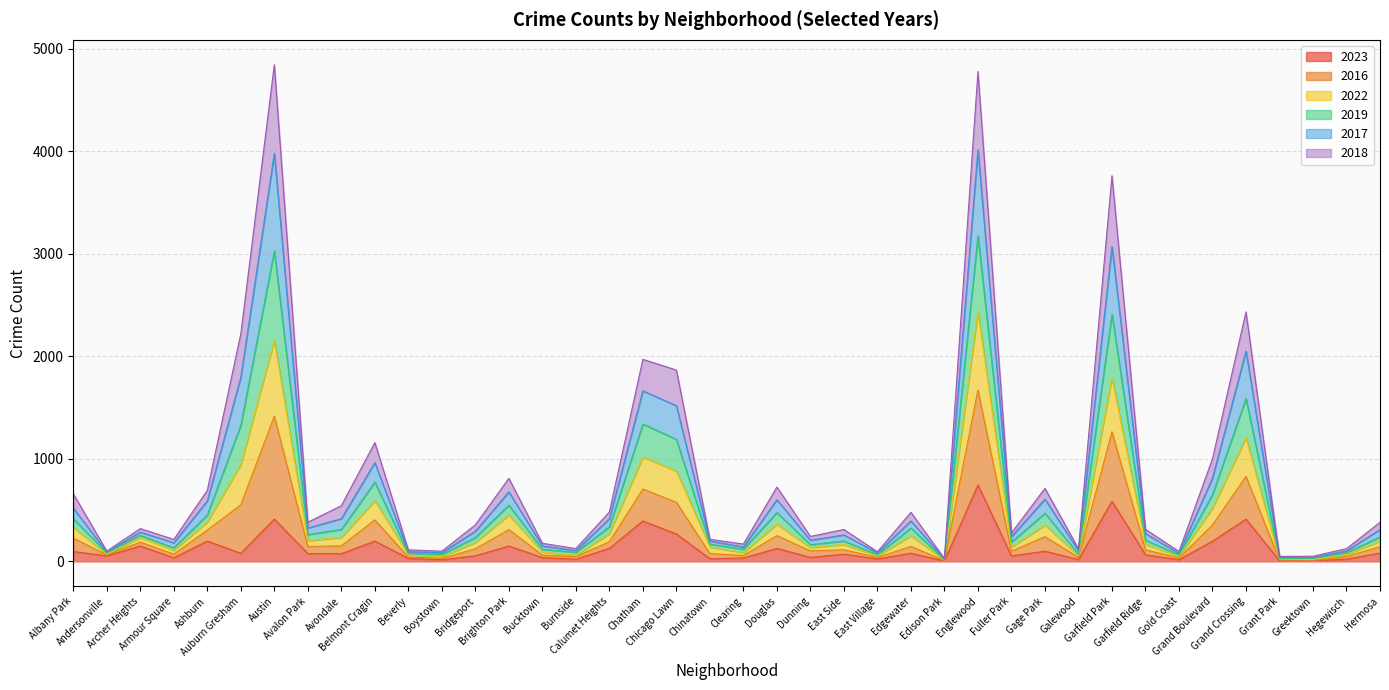

The 2022 series shows 37 at Greektown. True or false?

True